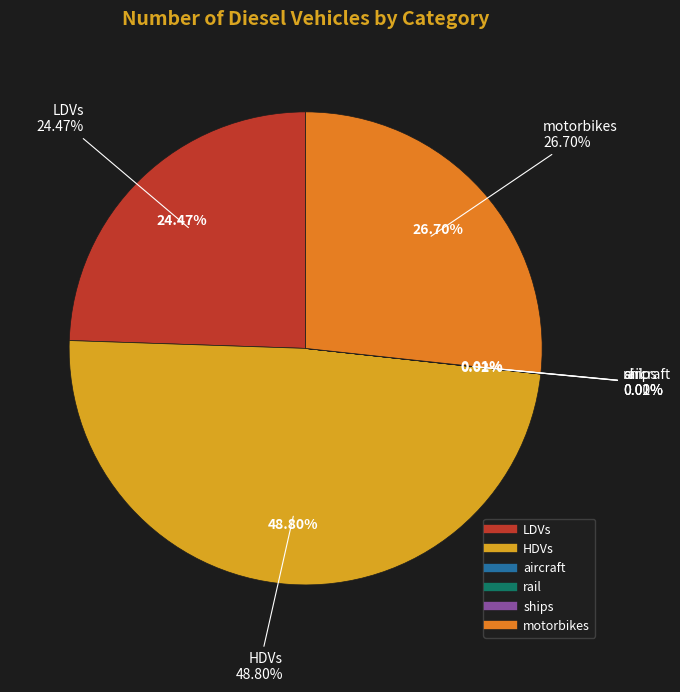

What percentage do motorbikes and LDVs together represent?

51.2%